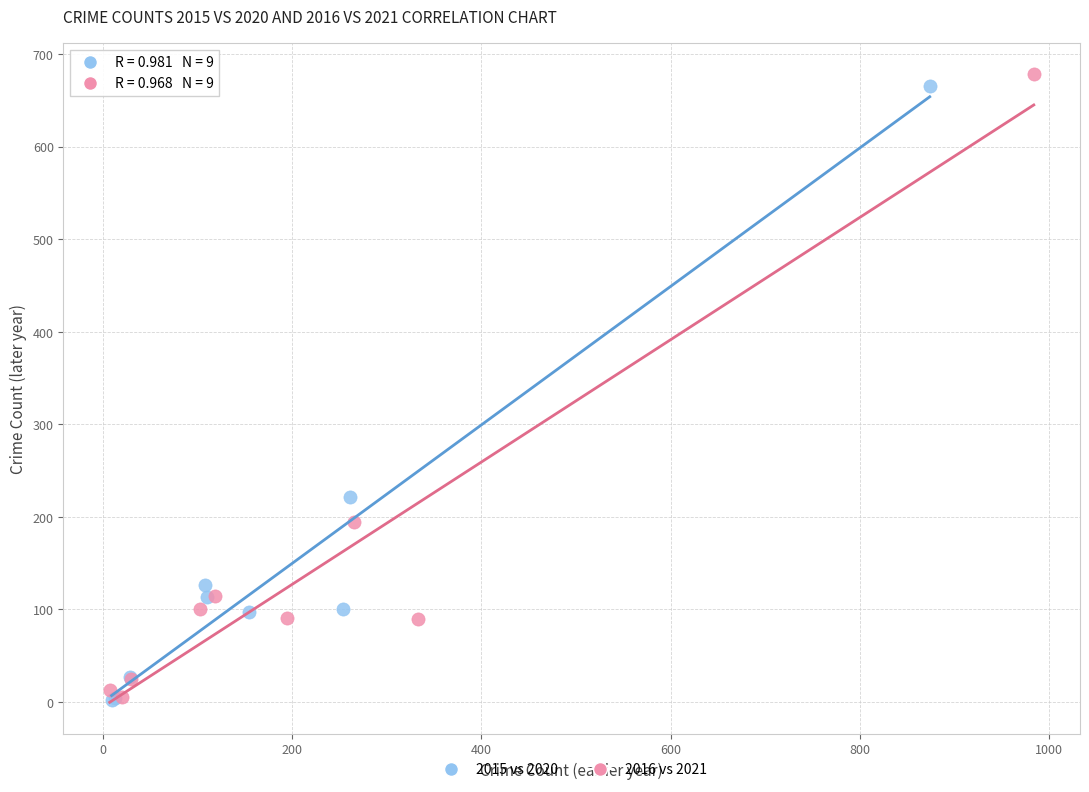

Which series has the widest spread of Y values?

2016 vs 2021